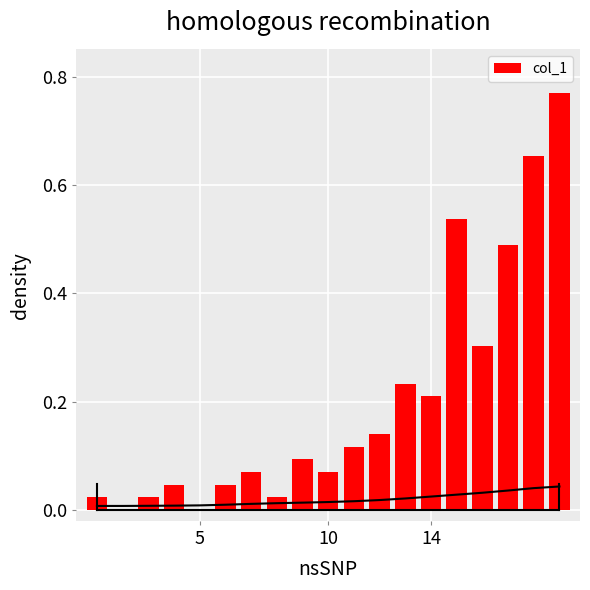

What is the maximum value shown in the chart?

0.8